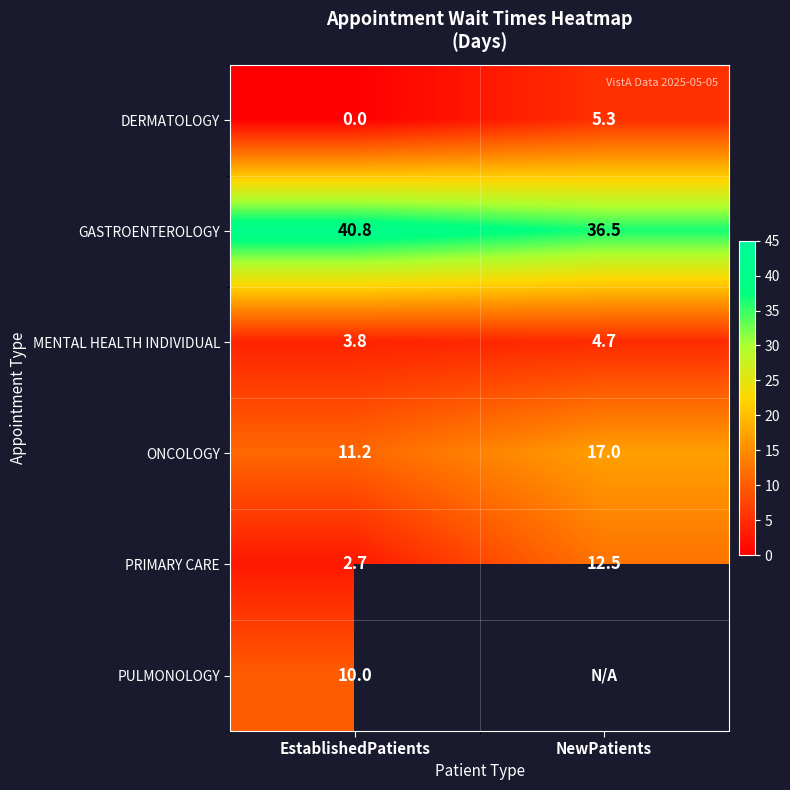

Rank the categories by GASTROENTEROLOGY value from lowest to highest.

NewPatients, EstablishedPatients